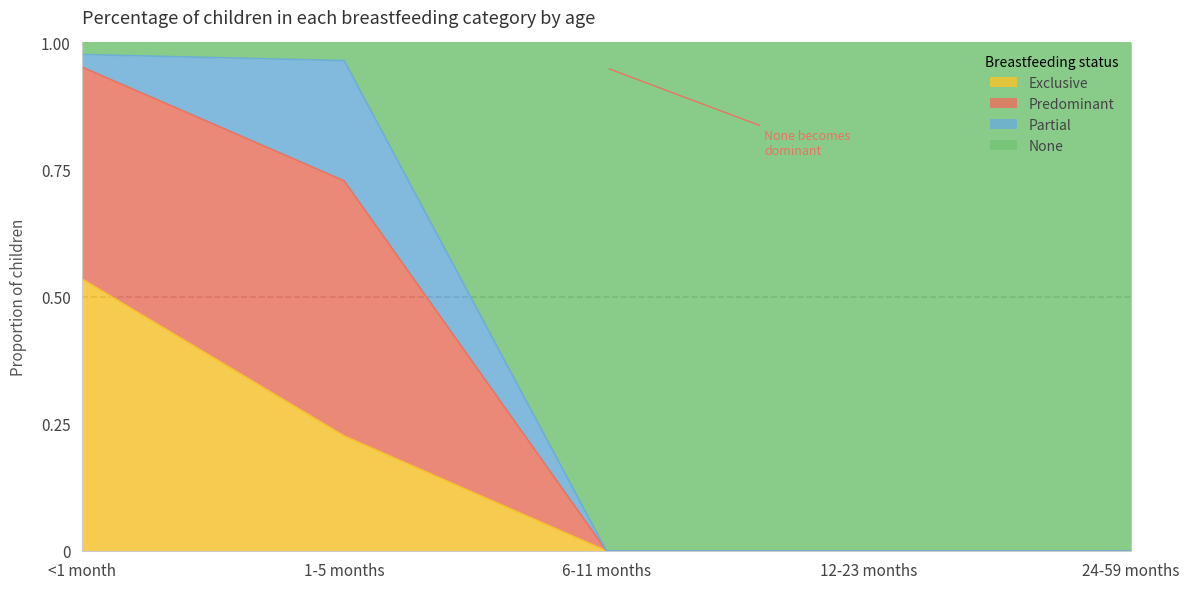

What is the label of the 5th point from the right?

<1 month